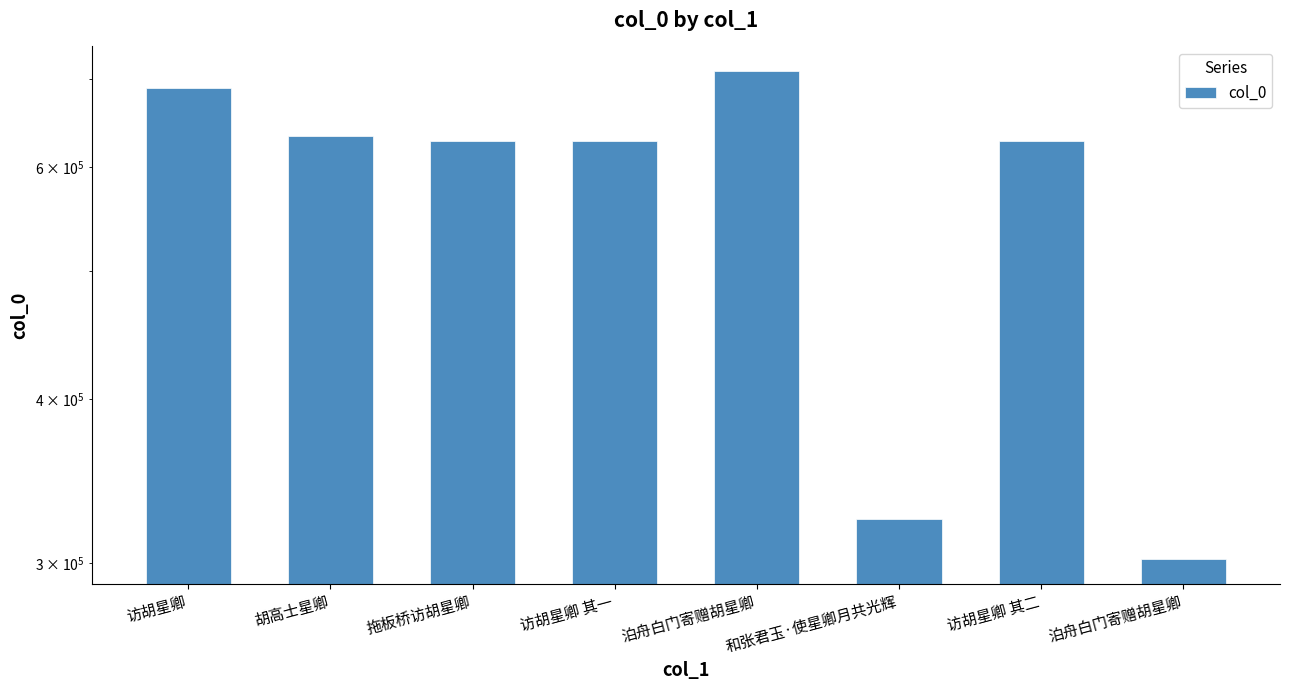

What is the average value?

567984